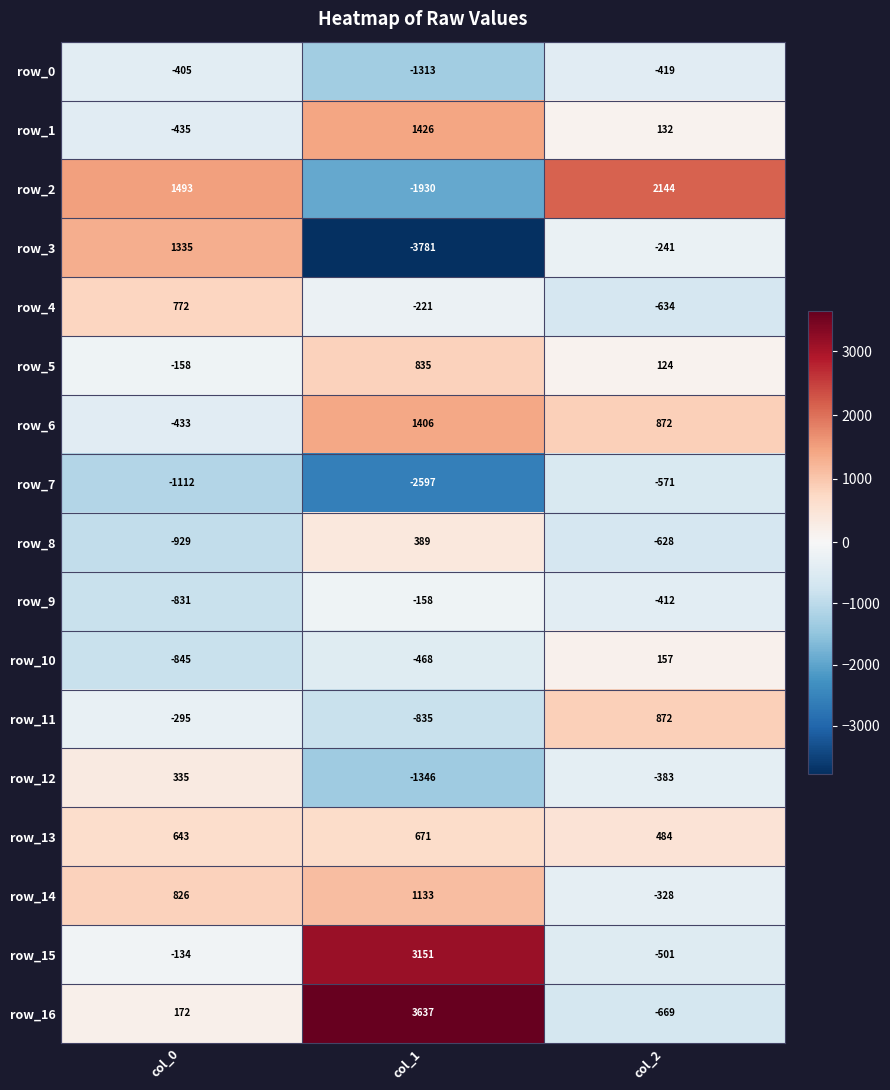

What is the maximum value shown in the chart?

3637